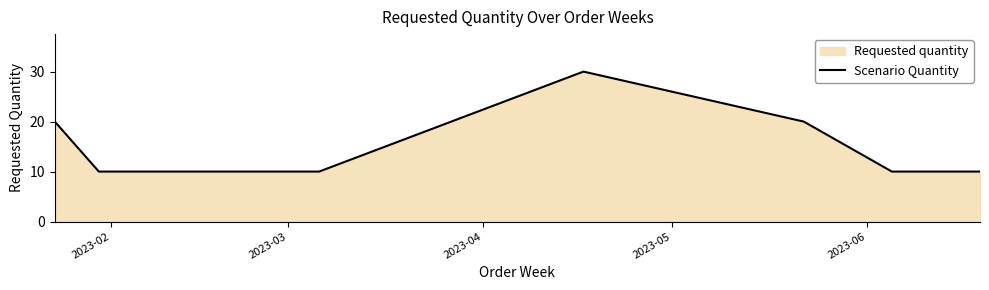

Reading left to right, list all the values displayed in this chart.

20	10	10	10	10	30	20	10	10